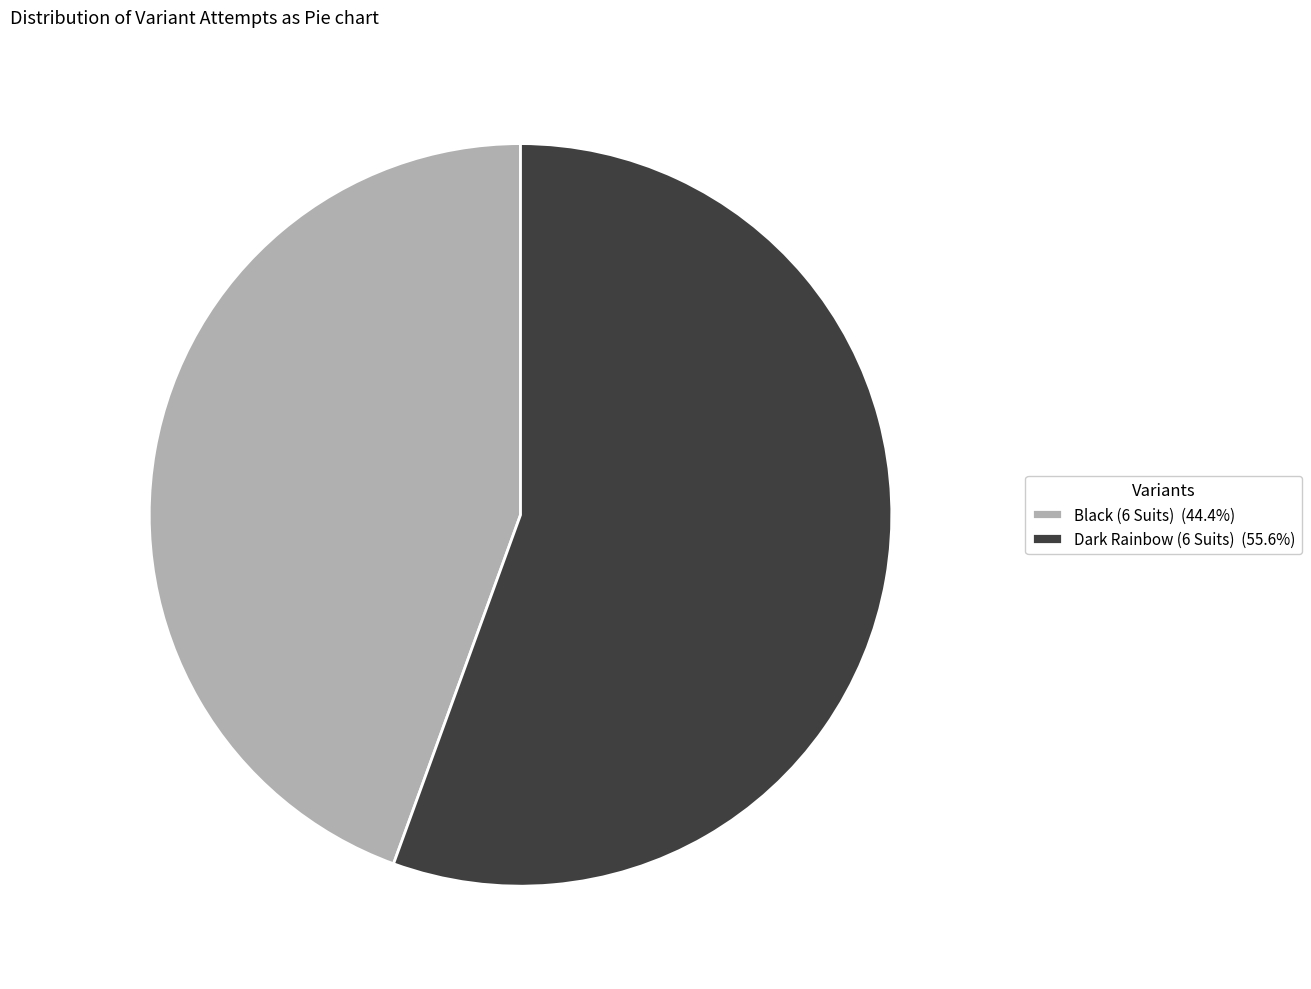

What is the ratio of the value at Black (6 Suits) (44.4%) to the value at Dark Rainbow (6 Suits) (55.6%)?

0.8